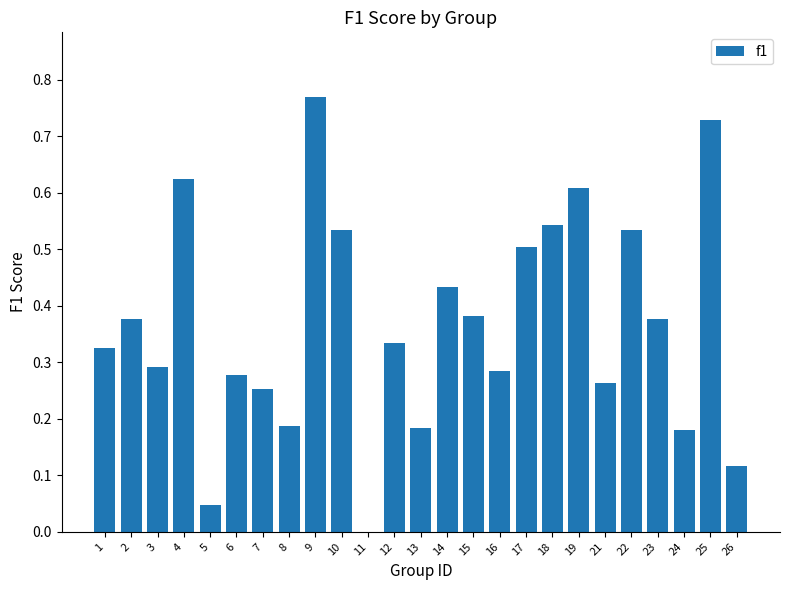

What is the sum of all values?

9.2